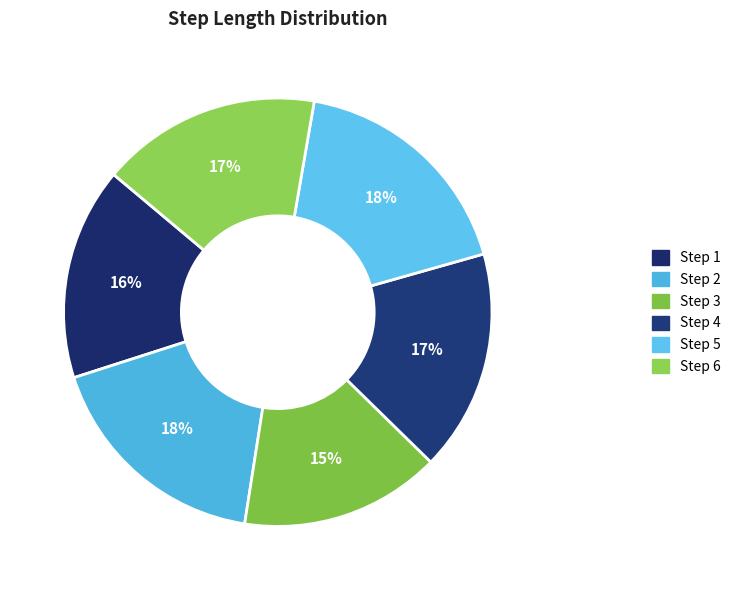

Is there a majority slice in this chart?

No